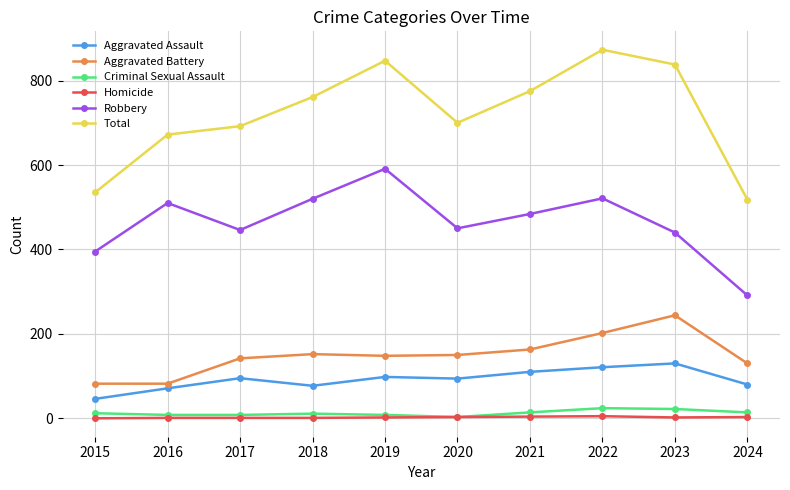

What is the sum of all Aggravated Battery values?

1495